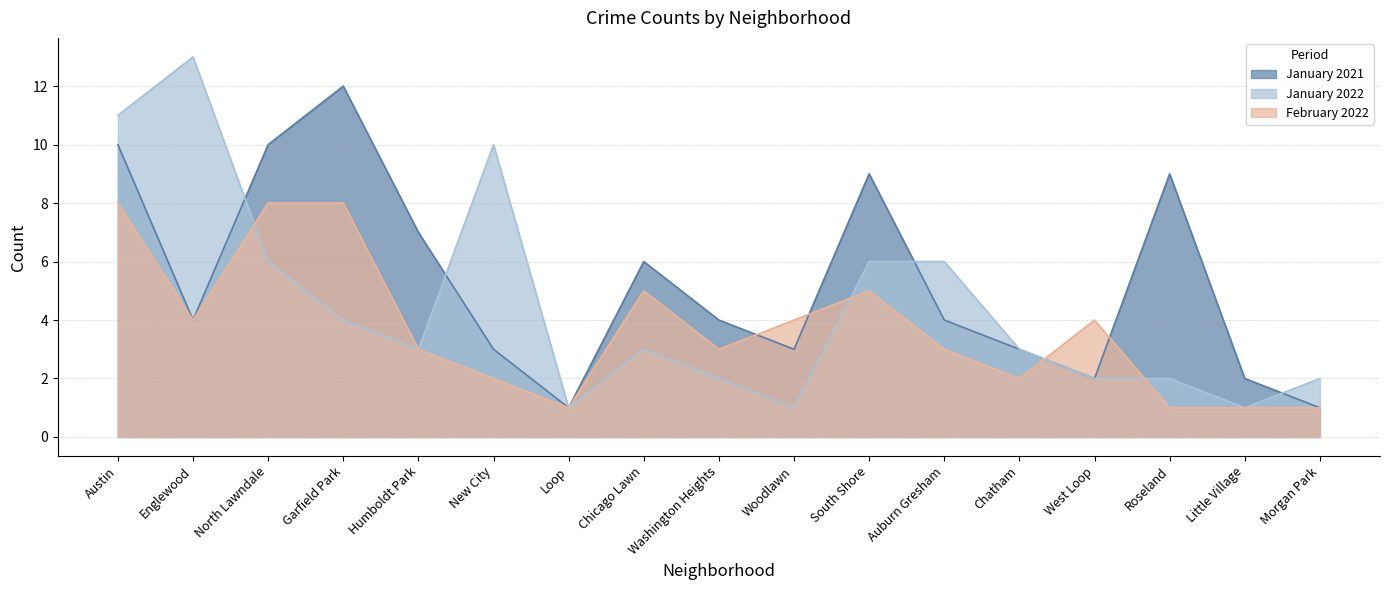

Which label corresponds to the smallest value in the chart?

Loop